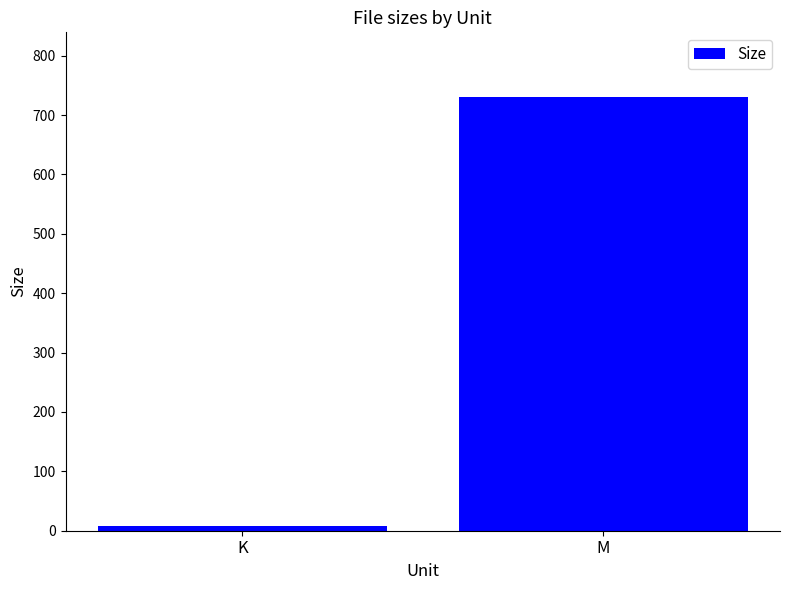

True or false: the data shows 193.0 at M.

False